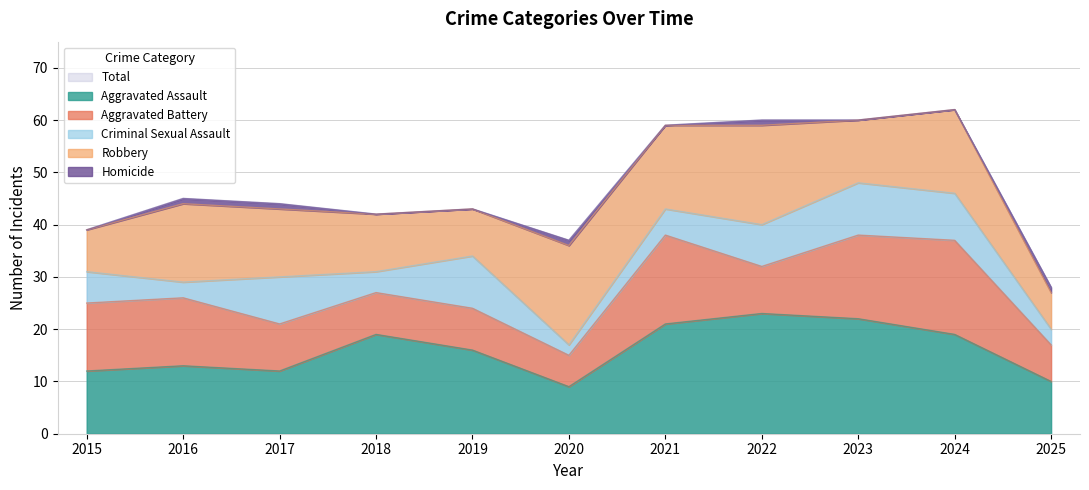

Does the chart have visible grid lines?

Yes